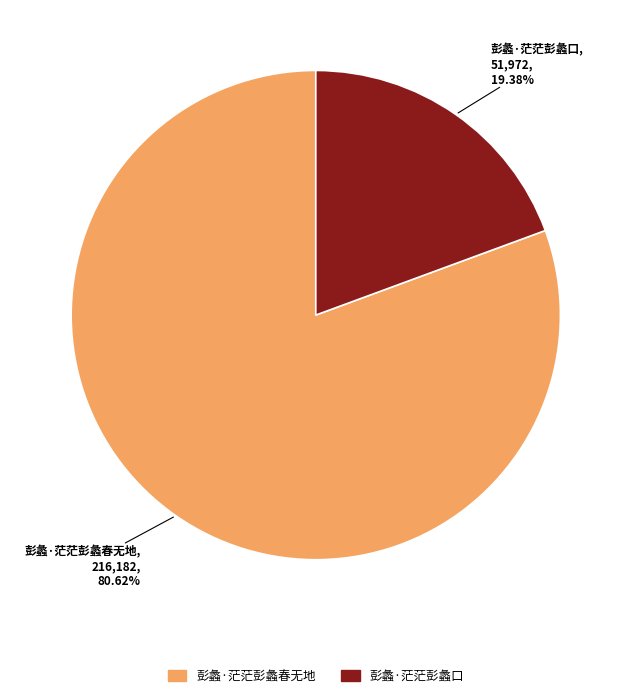

Which has a higher value, 彭蠡·茫茫彭蠡口 or 彭蠡·茫茫彭蠡春无地?

彭蠡·茫茫彭蠡春无地